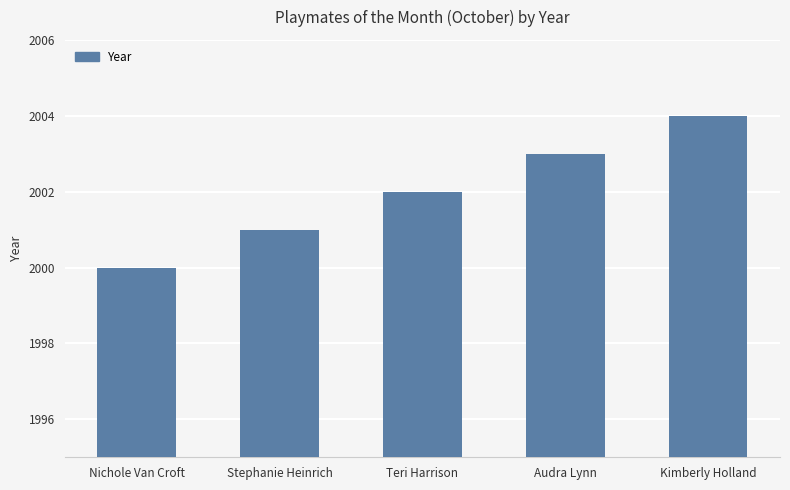

What is the label of the 3rd bar from the right?

Teri Harrison